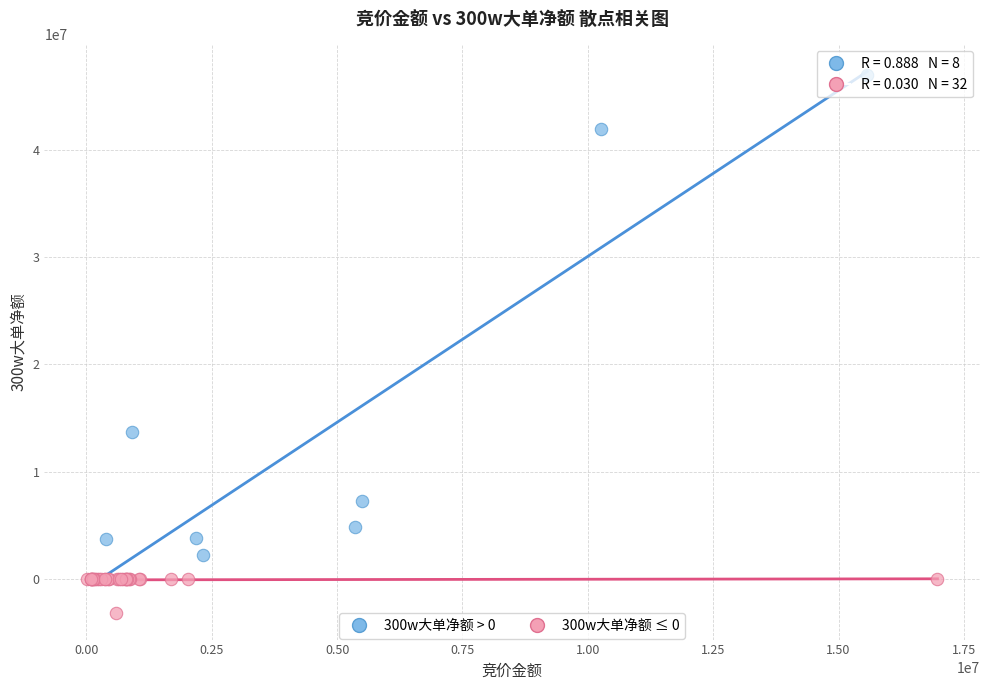

Which series has the largest Y range (max minus min)?

300w大单净额 > 0